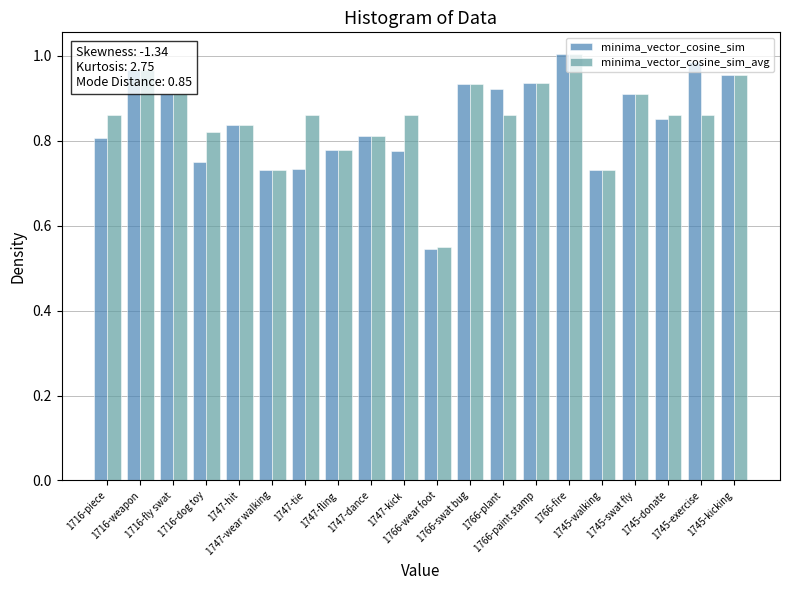

Between 1716-piece and 1745-kicking, which series saw the biggest shift?

minima_vector_cosine_sim